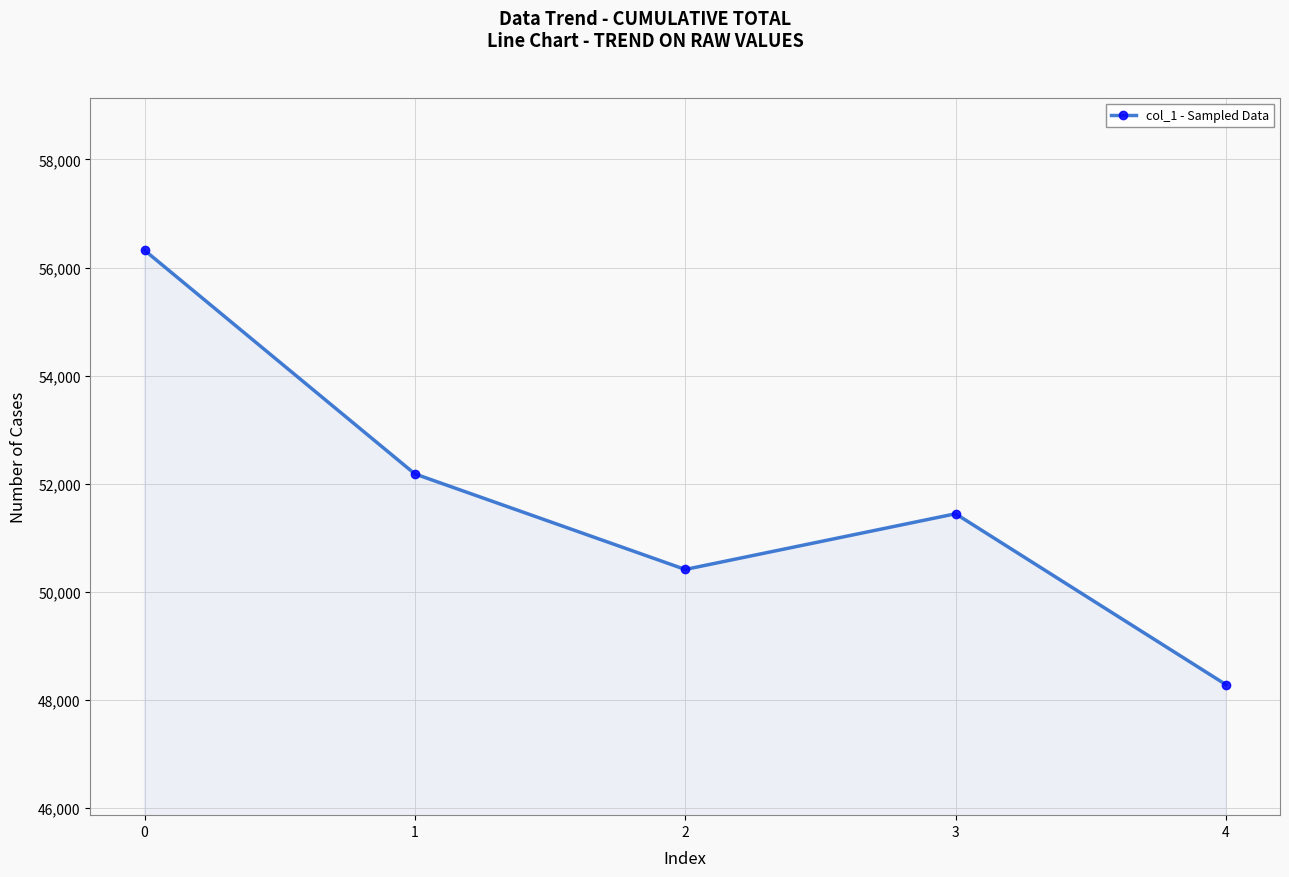

How many interior local valleys (lower than both neighbors) does the data have?

1